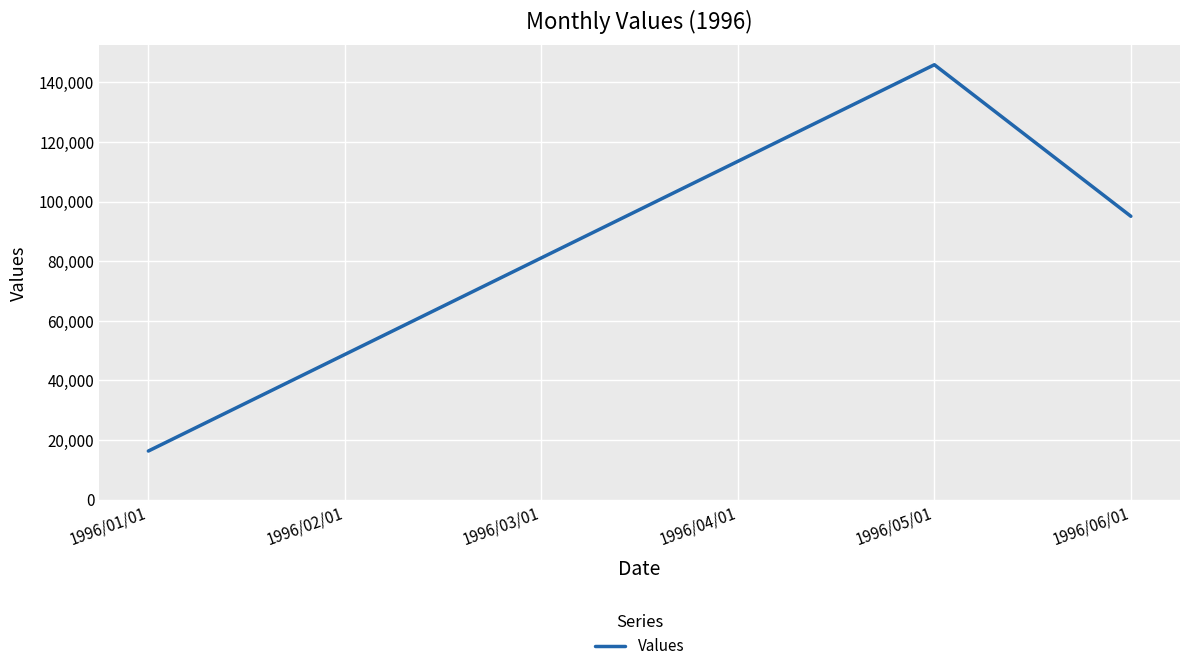

Read the value at 1996/02/01, to the nearest 100.

48700